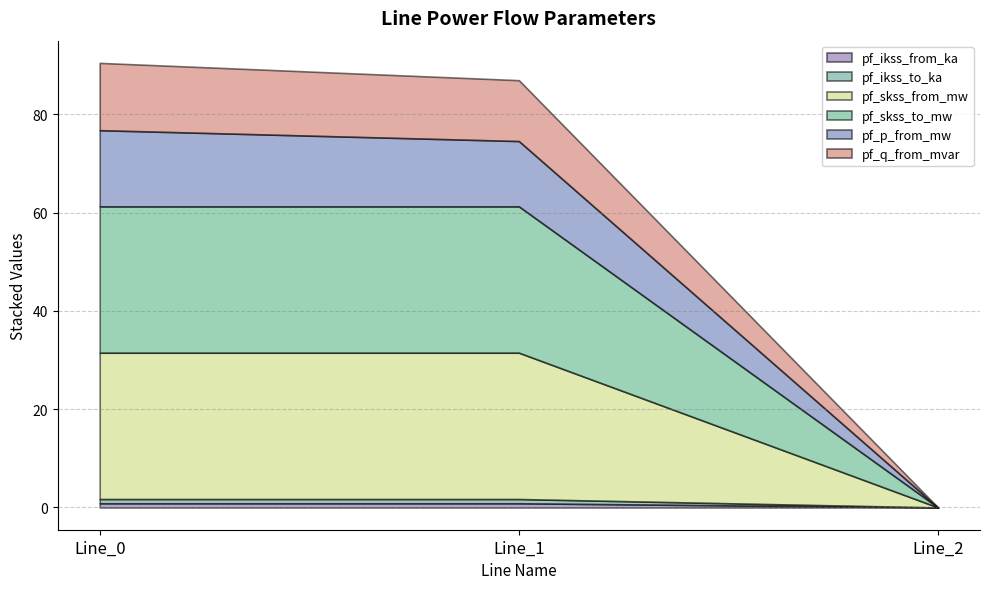

Reading left to right, extract all data points from this chart.

pf_ikss_from_ka: 0.9	0.9	0.0
pf_ikss_to_ka: 0.9	0.9	0.0
pf_skss_from_mw: 29.8	29.8	0.0
pf_skss_to_mw: 29.8	29.8	0.0
pf_p_from_mw: 15.5	13.3	0.0
pf_q_from_mvar: 13.7	12.4	0.0